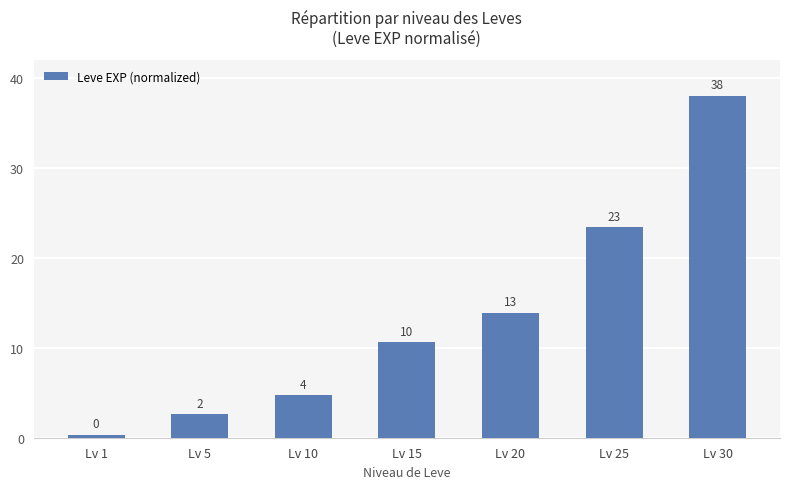

How many bars are there in total?

7